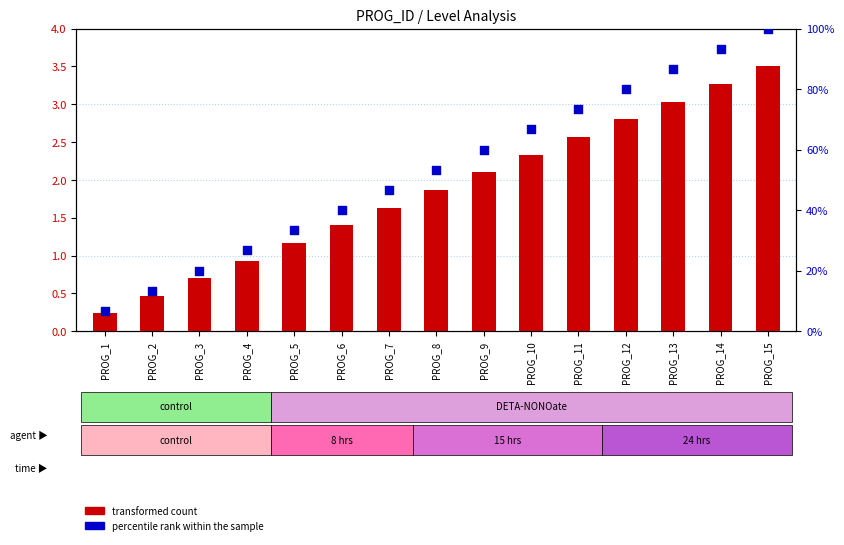

Which series has the widest spread of Y values?

percentile rank within the sample